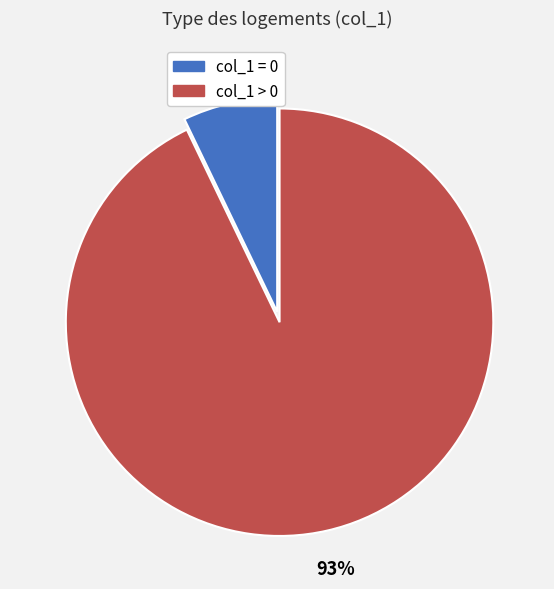

Rank the categories by value from highest to lowest.

col_1 > 0, col_1 = 0